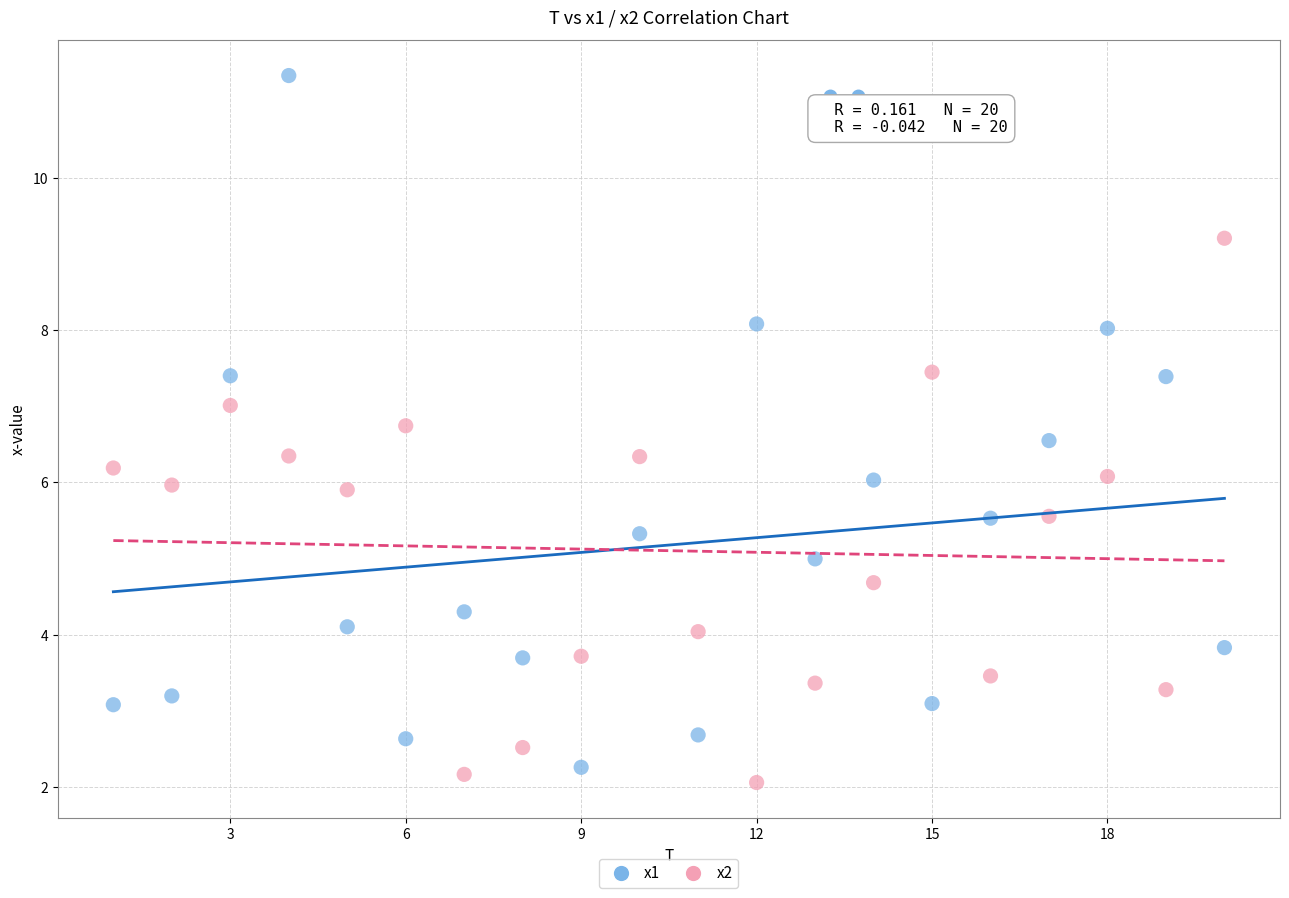

What is the X range (max minus min) for the scatter plot?

19.0